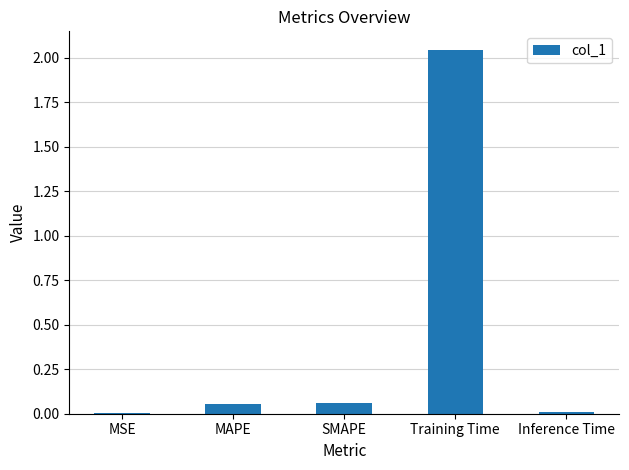

Is it true that the value at Training Time is 3.6?

False